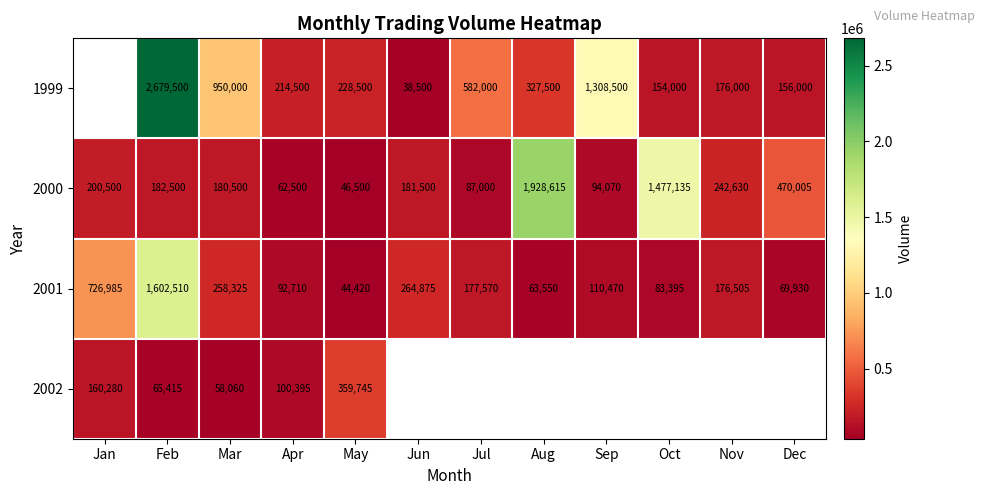

What is the total value across all series at Apr?

470105